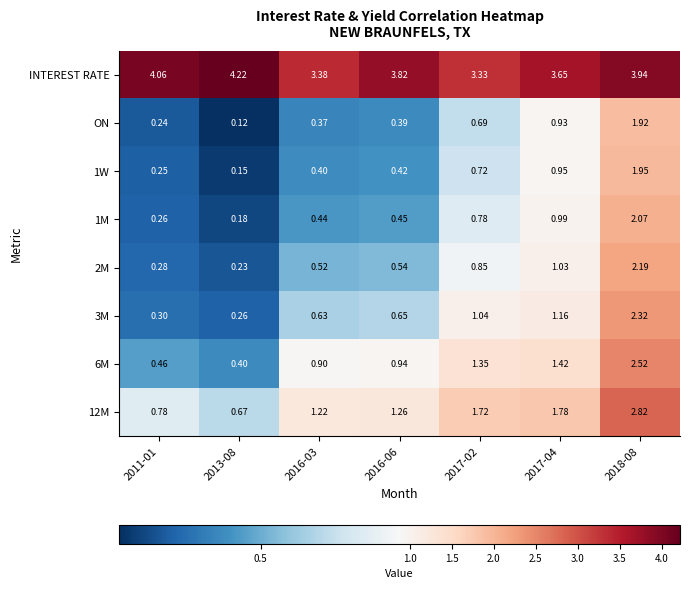

Which series has the largest total across all categories?

INTEREST RATE